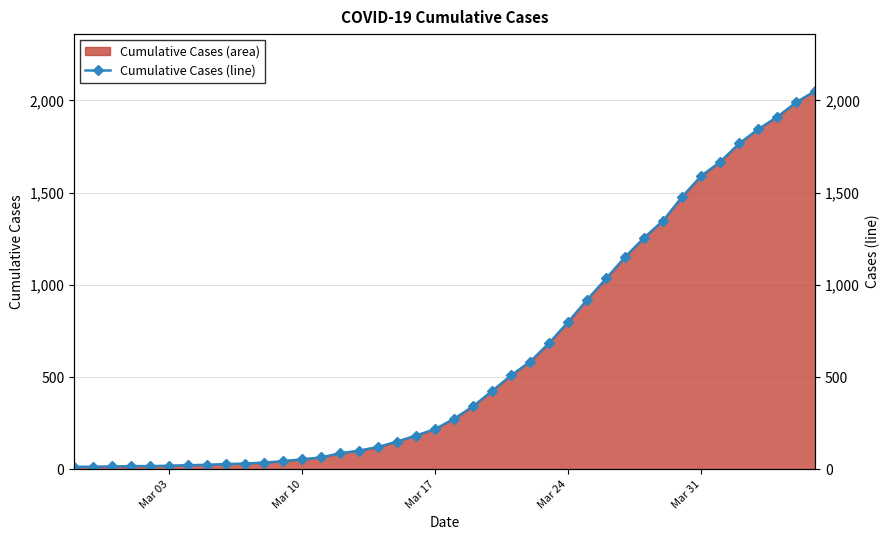

What is the maximum value shown in the chart?

2052